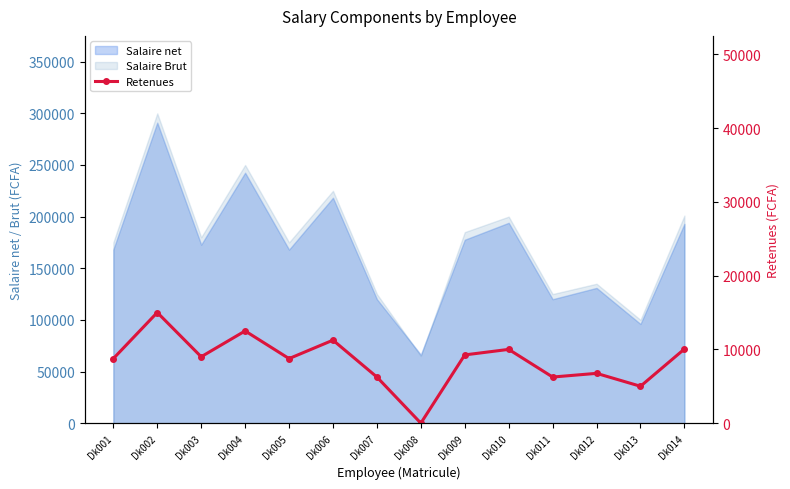

What is the difference between the maximum and minimum values?

15000